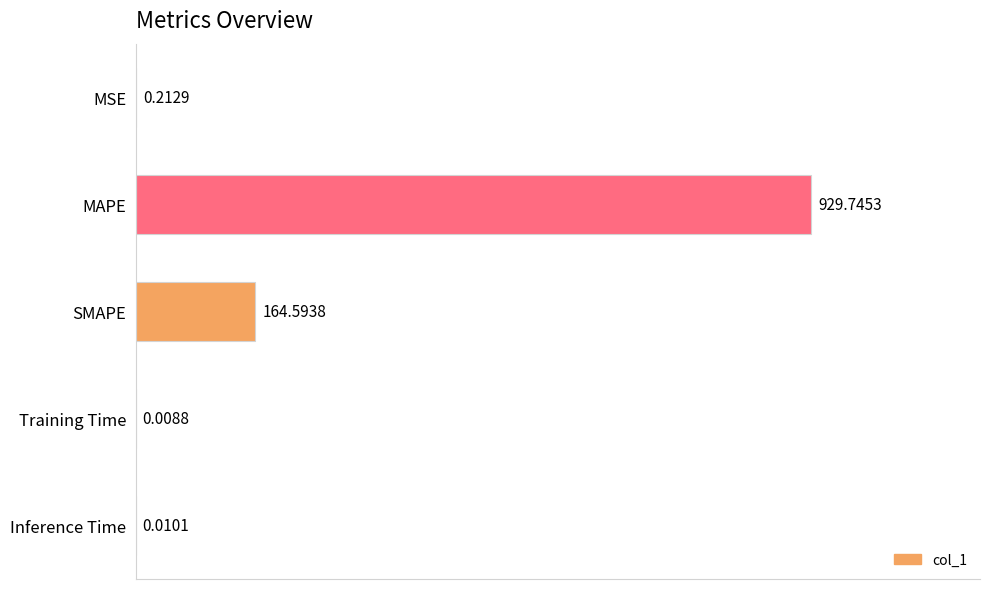

What is the sum of the values at MAPE and MSE?

930.0